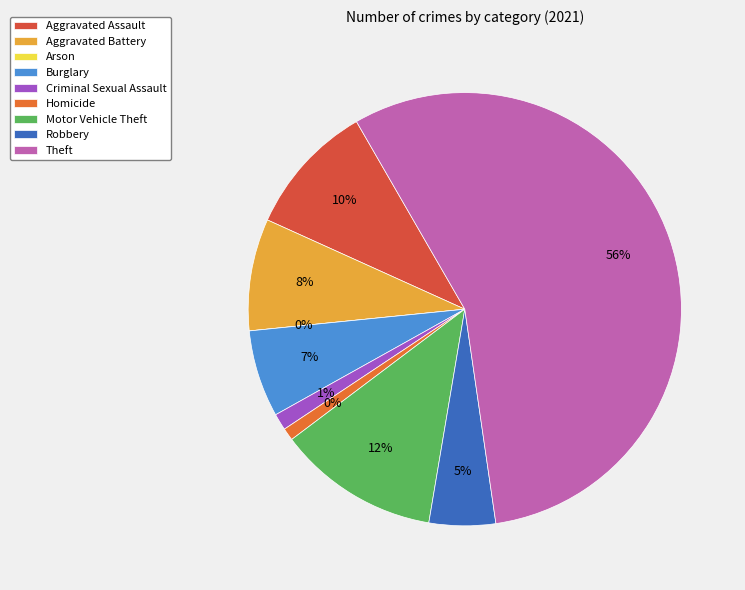

To the nearest percent, what is the average slice percentage?

11%